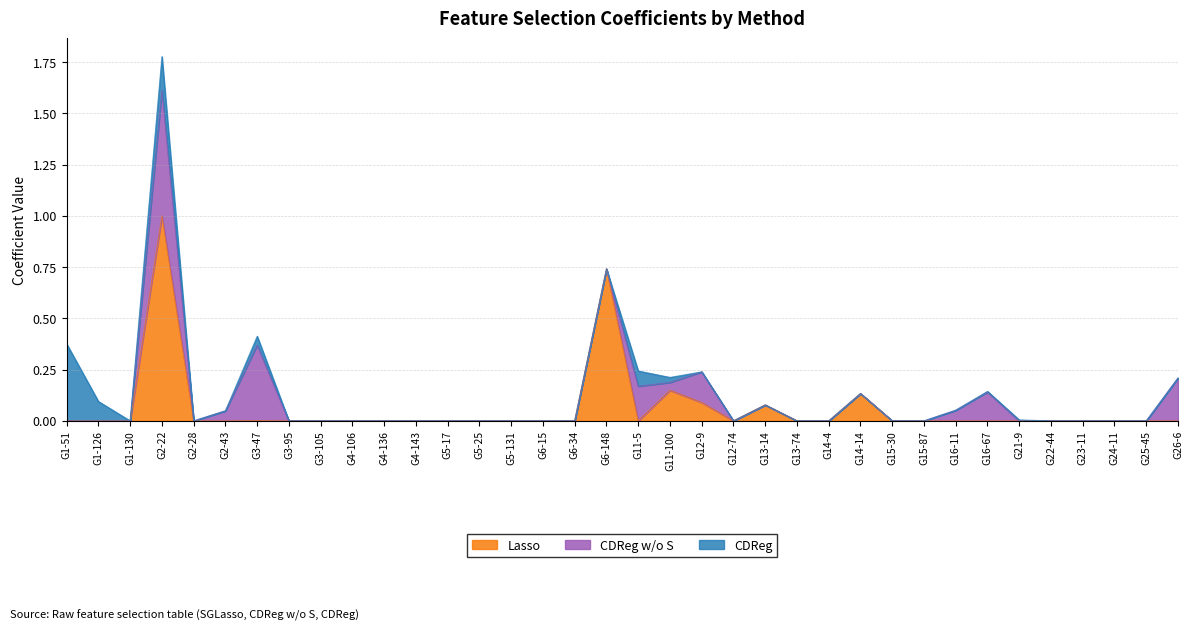

Reading left to right, transcribe all the data shown in this chart.

Lasso: 0.0	0.0	0.0	1.0	0.0	0.0	0.0	0.0	0.0	0.0	0.0	0.0	0.0	0.0	0.0	0.0	0.0	0.7	0.0	0.1	0.1	0.0	0.1	0.0	0.0	0.1	0.0	0.0	0.0	0.0	0.0	0.0	0.0	0.0	0.0	0.0
CDReg w/o S: 0.0	0.0	0.0	0.6	0.0	0.0	0.4	0.0	0.0	0.0	0.0	0.0	0.0	0.0	0.0	0.0	0.0	0.0	0.2	0.0	0.1	0.0	0.0	0.0	0.0	0.0	0.0	0.0	0.1	0.1	0.0	0.0	0.0	0.0	0.0	0.2
CDReg: 0.4	0.1	0.0	0.2	0.0	0.0	0.0	0.0	0.0	0.0	0.0	0.0	0.0	0.0	0.0	0.0	0.0	0.0	0.1	0.0	0.0	0.0	0.0	0.0	0.0	0.0	0.0	0.0	0.0	0.0	0.0	0.0	0.0	0.0	0.0	0.0